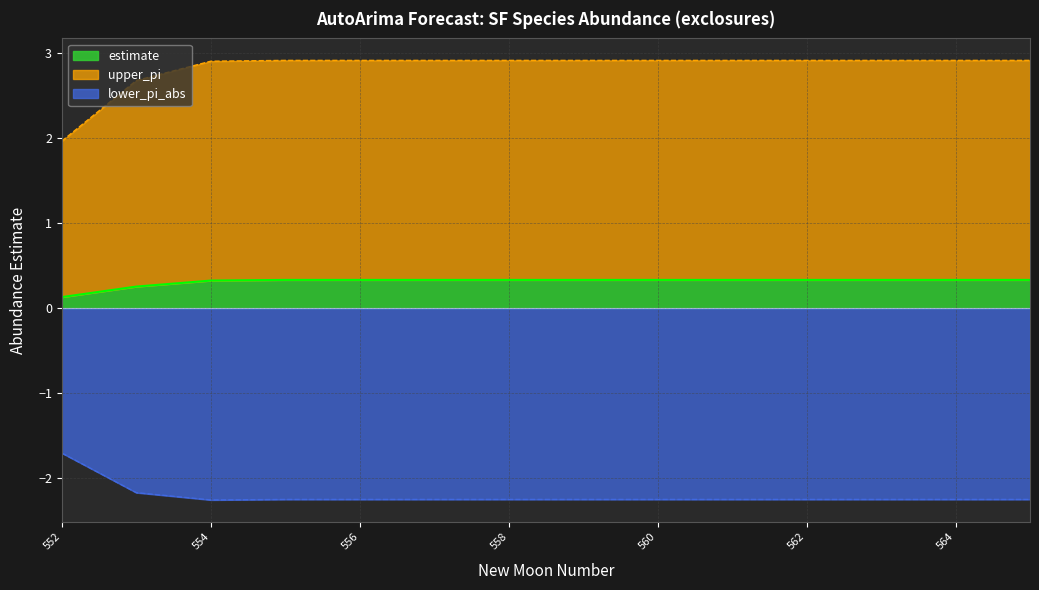

Does the chart display data point markers on the line(s)?

No